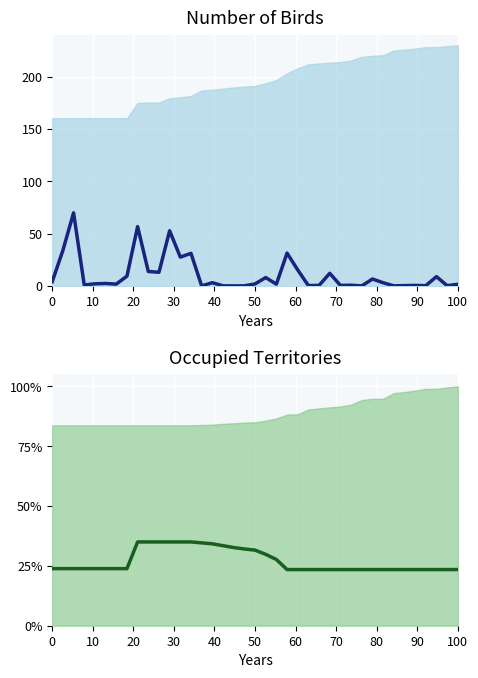

True or false: col_6 has more than 1 points higher than both neighbors.

True